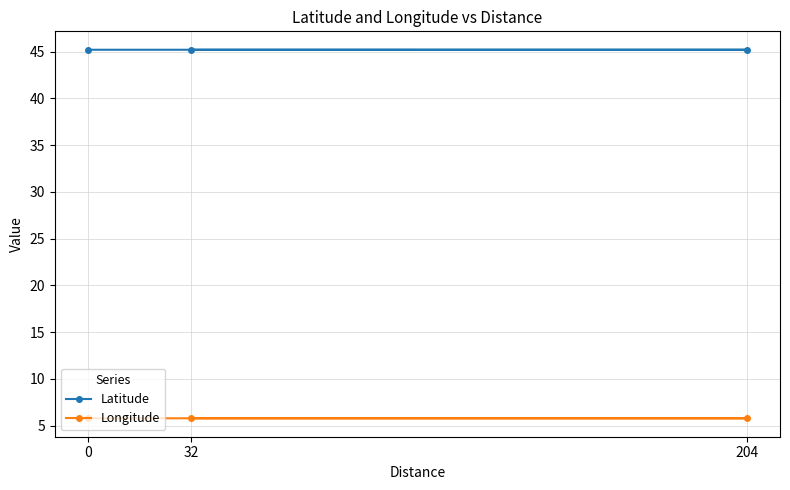

What is the value of the Latitude point at the 2nd from the left?

45.2